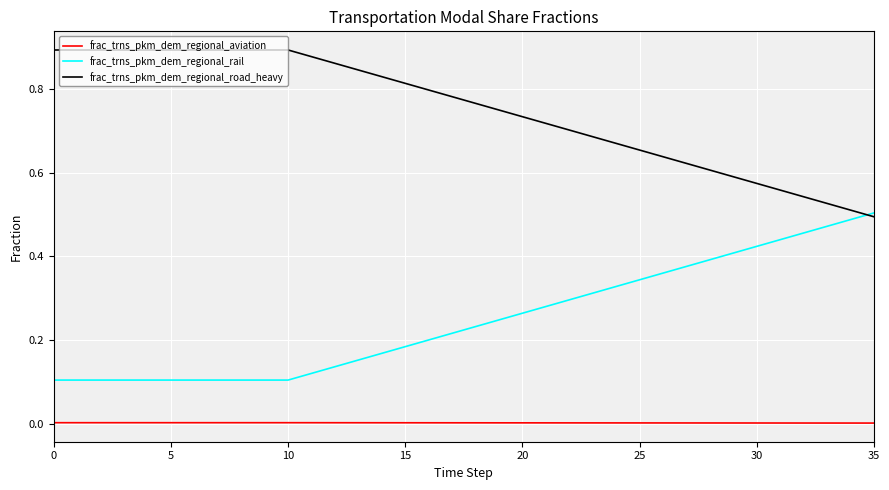

True or false: frac_trns_pkm_dem_regional_aviation and frac_trns_pkm_dem_regional_road_heavy cross at least once.

False